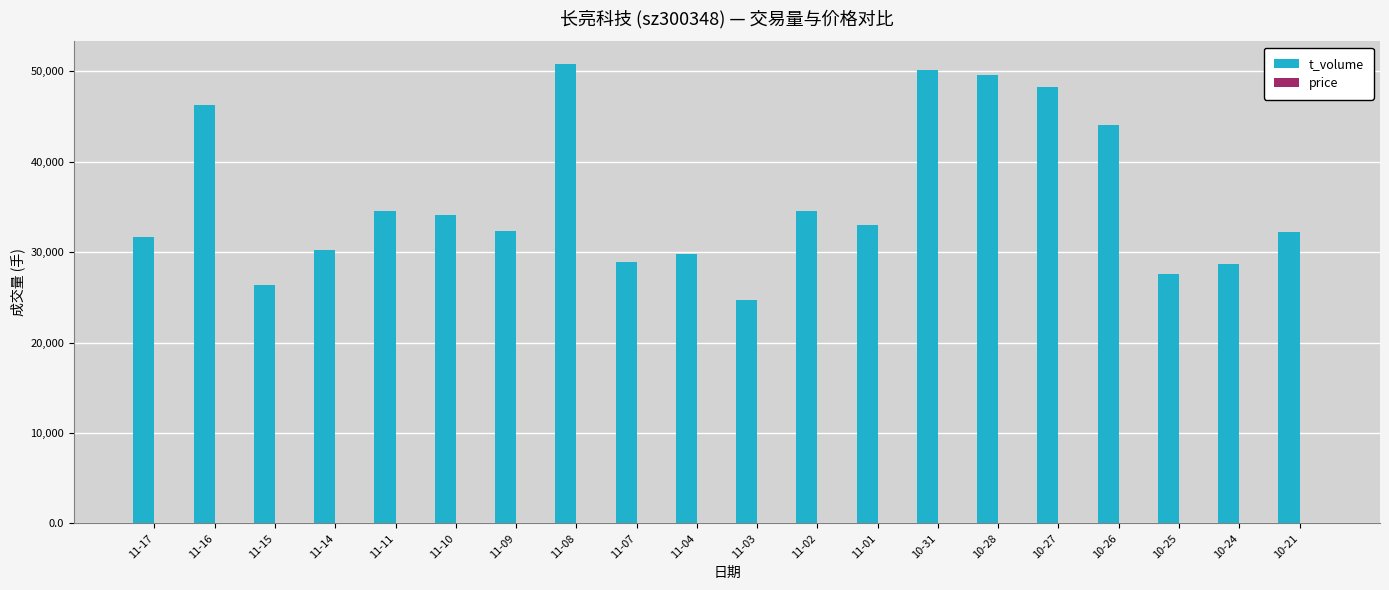

Does the chart contain stacked bars?

No